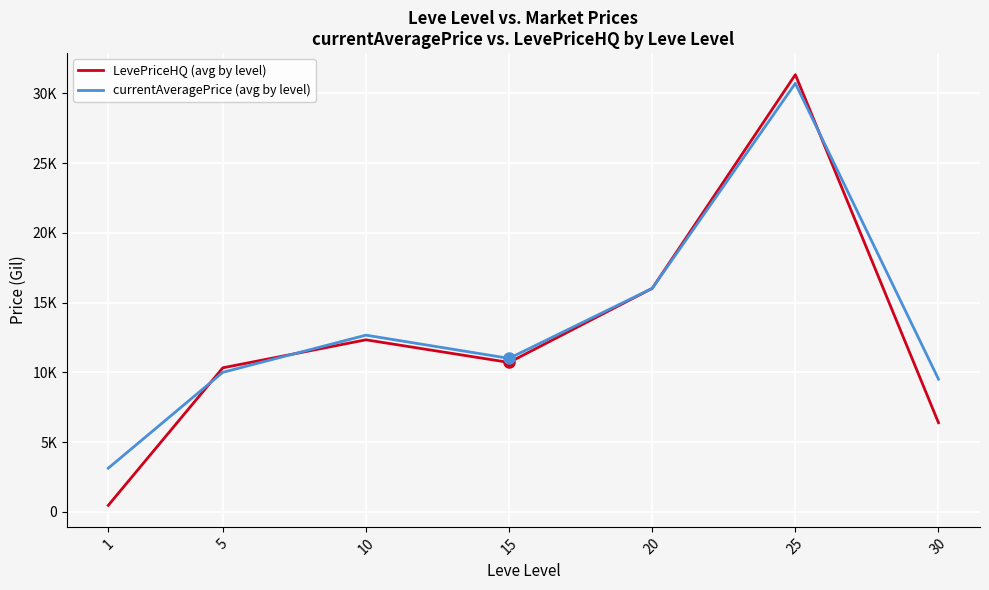

Read the LevePriceHQ (avg by level) value at 1.

468.3